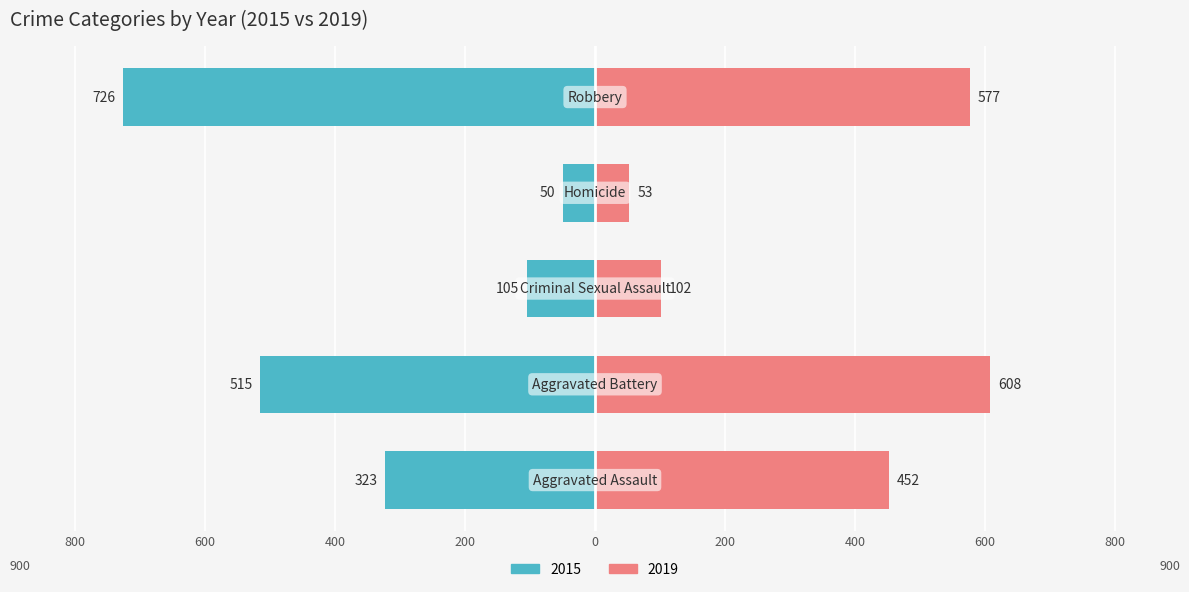

Rank the categories by 2019 value from highest to lowest.

Aggravated Battery, Robbery, Aggravated Assault, Criminal Sexual Assault, Homicide